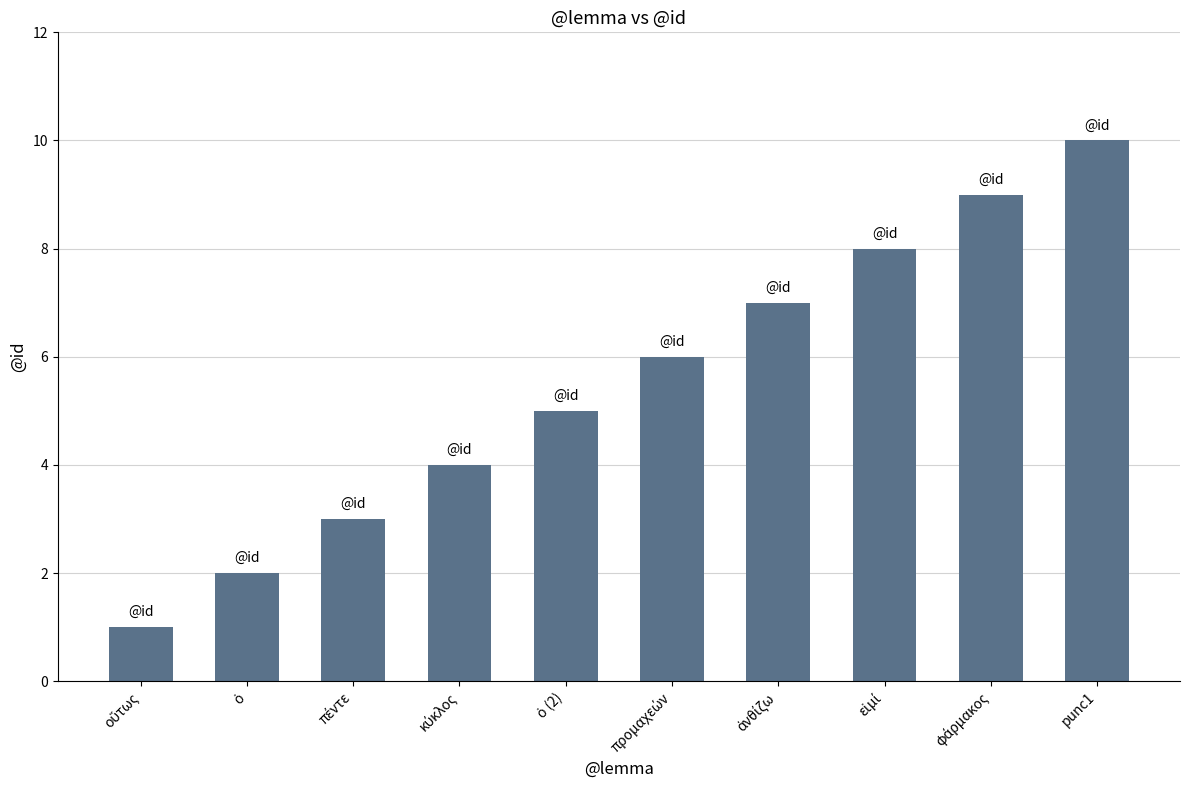

What is the smallest value displayed?

1